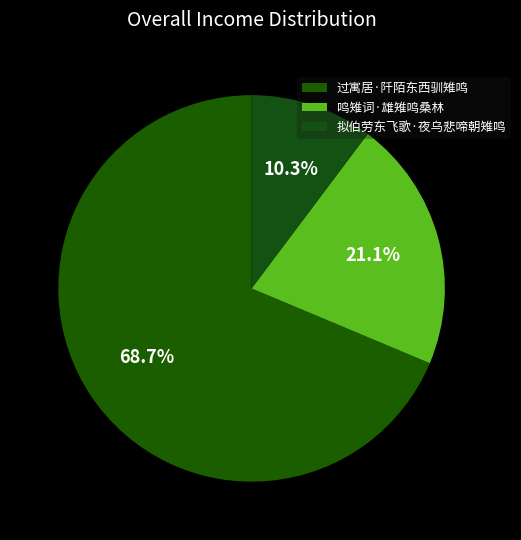

How much of the chart is everything except 过寓居·阡陌东西驯雉鸣?

31.3%